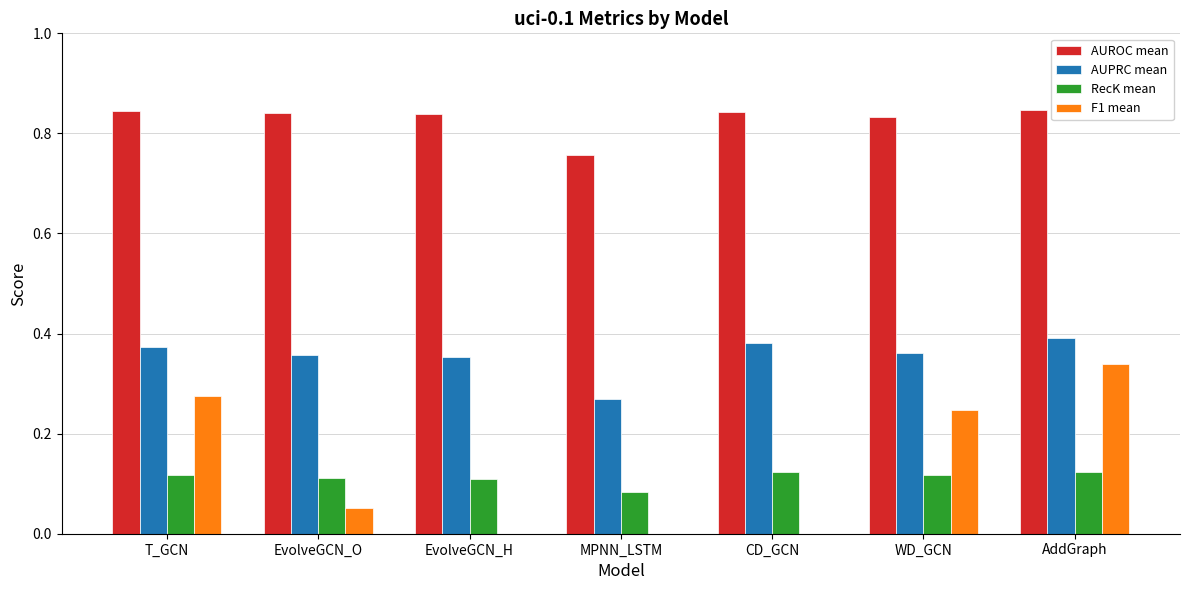

At which category is the sum across all series the highest?

AddGraph